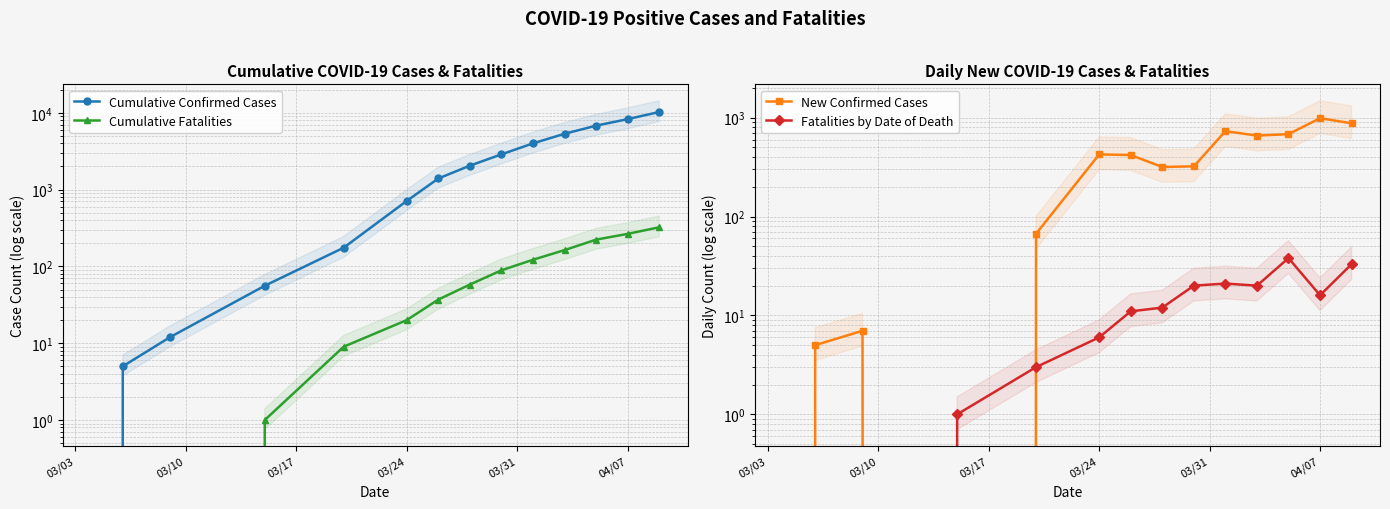

Rank the series at 03/10 from highest to lowest value.

Cumulative Confirmed Cases, New Confirmed Cases, Cumulative Fatalities, Fatalities by Date of Death